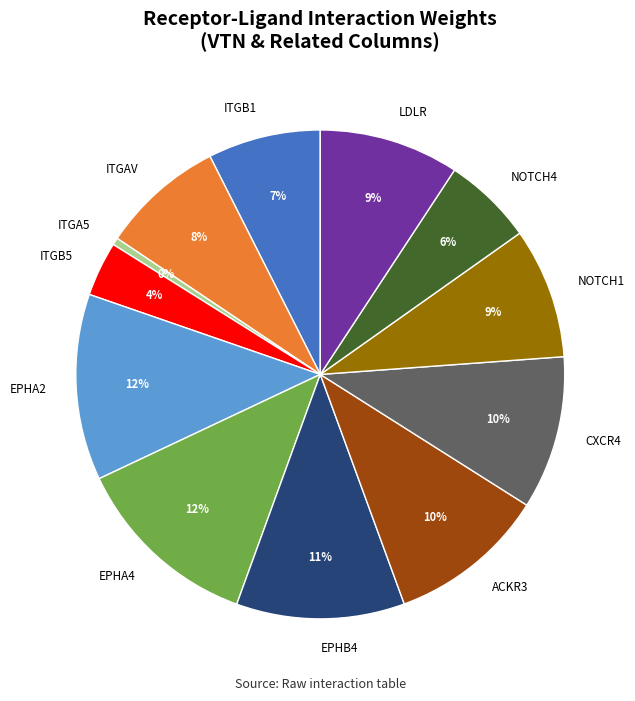

To the nearest percent, what percentage of the pie is LDLR?

9%